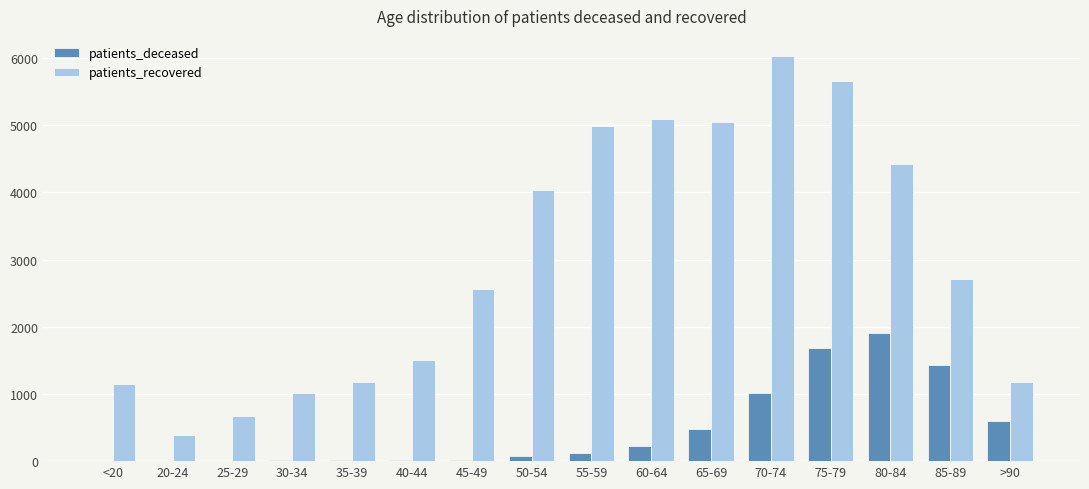

Which series has the widest spread of values?

patients_recovered